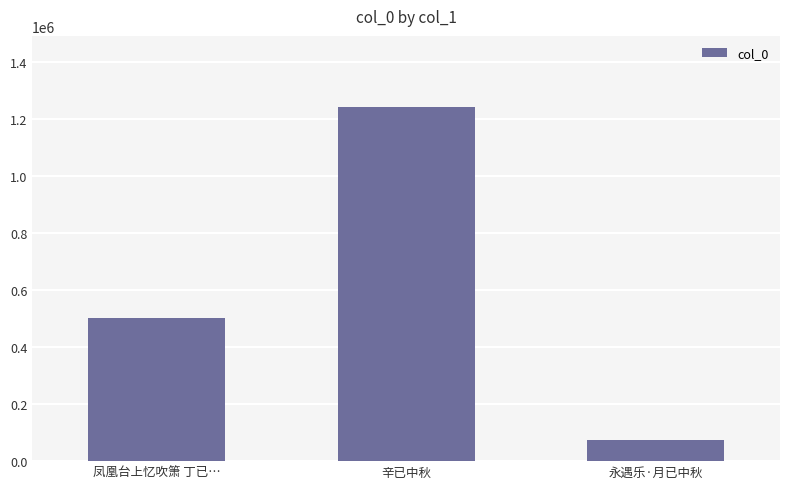

What is the change in value from 辛已中秋 to 永遇乐·月已中秋?

-1166136